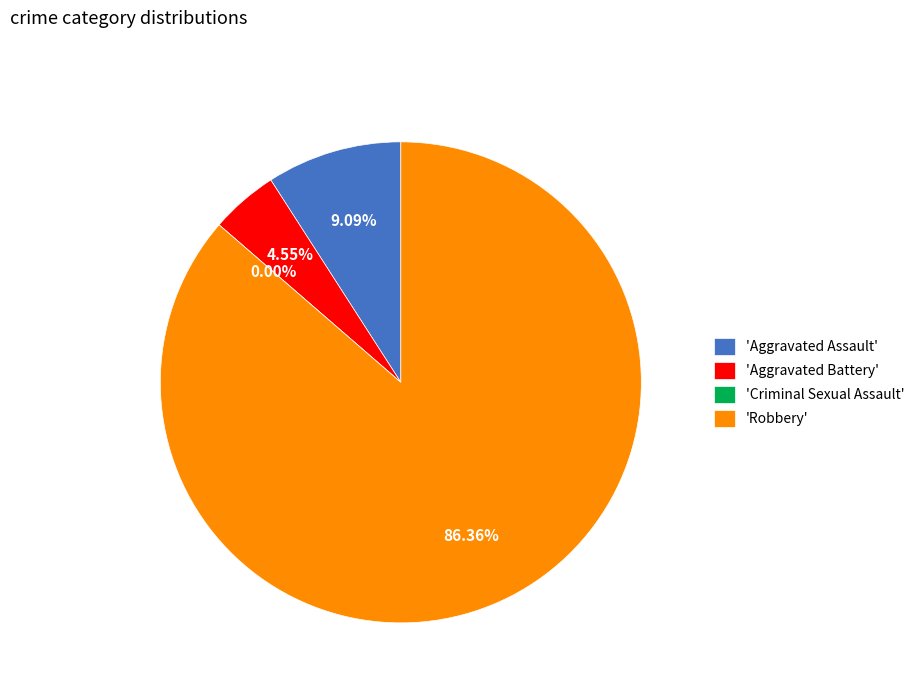

To the nearest percent, what is the difference between the largest and smallest slice percentages?

86%